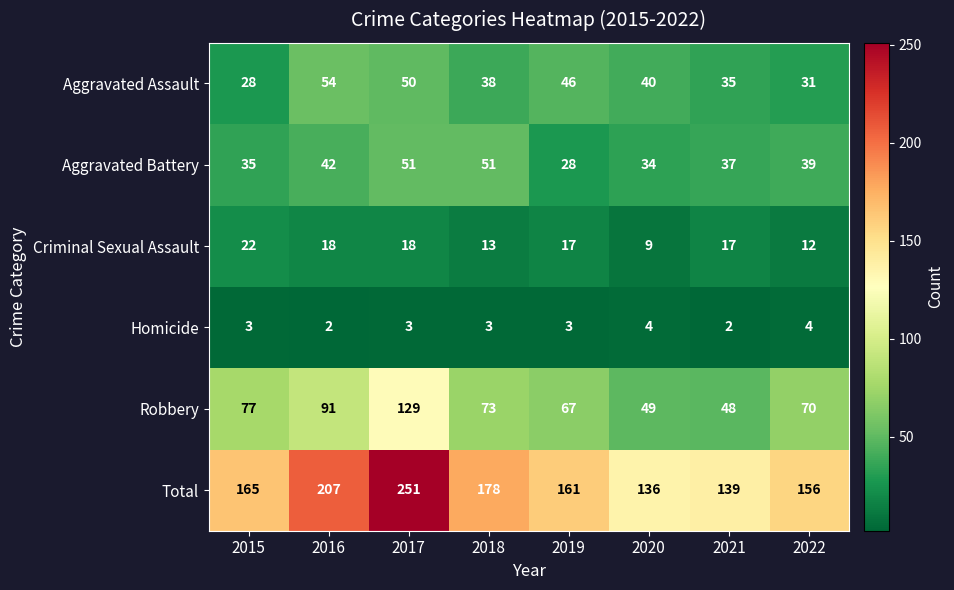

Which category has the lowest value in the Robbery series?

2021